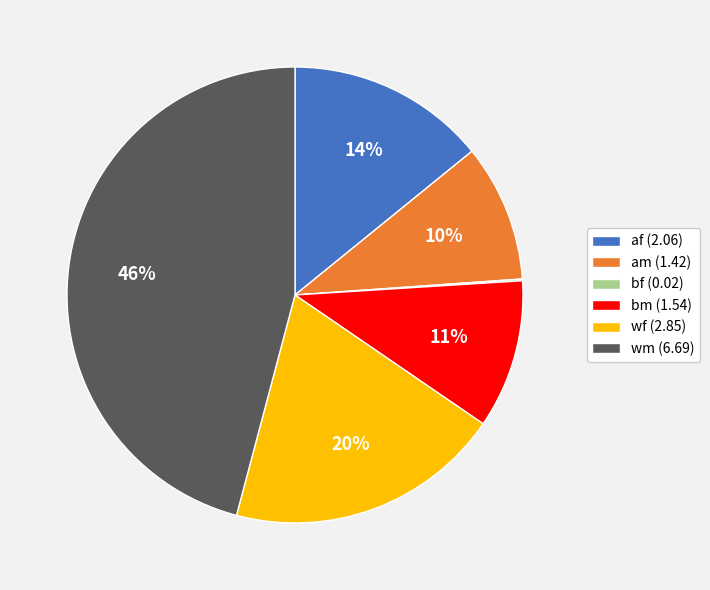

To the nearest percent, what percentage of the pie is wm (6.69)?

46%